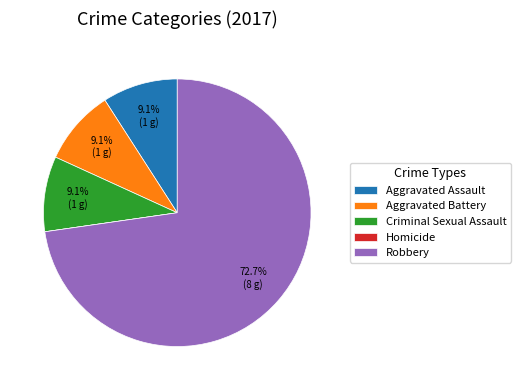

What portion of the pie excludes Aggravated Battery?

90.9%